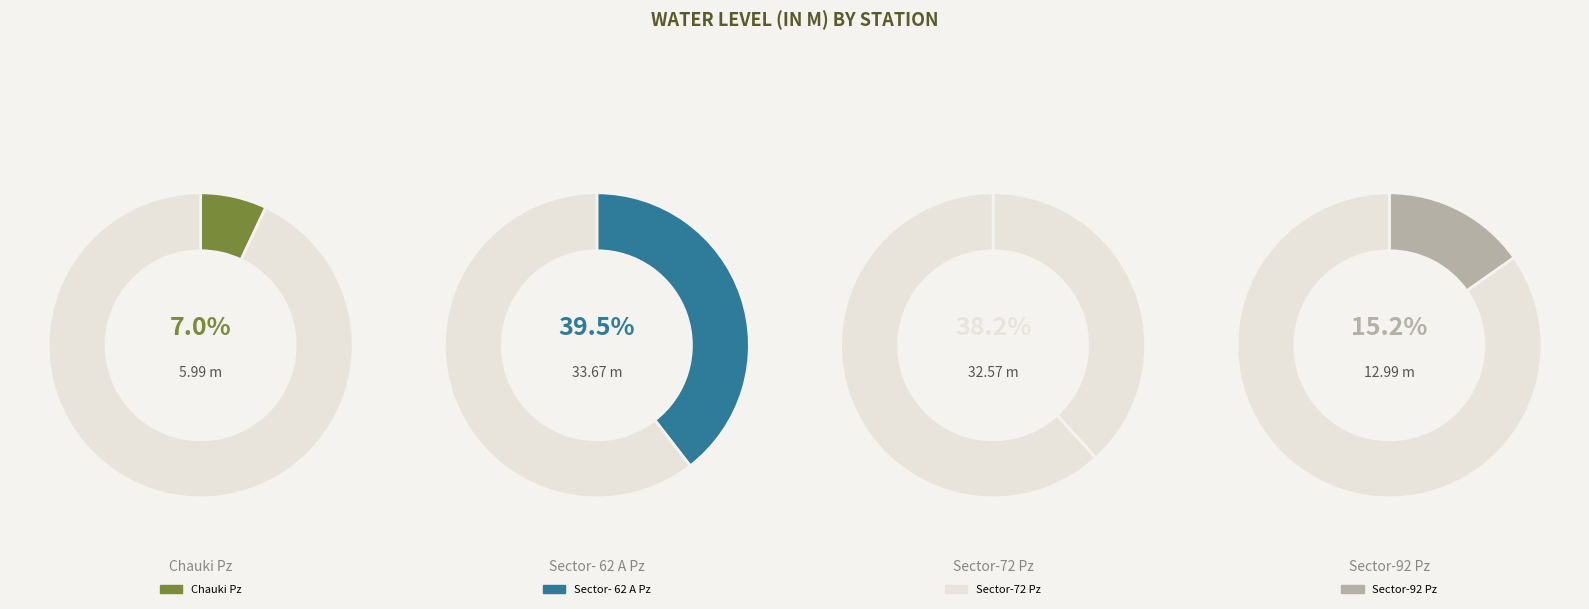

What is the smallest slice in the pie chart?

Chauki Pz